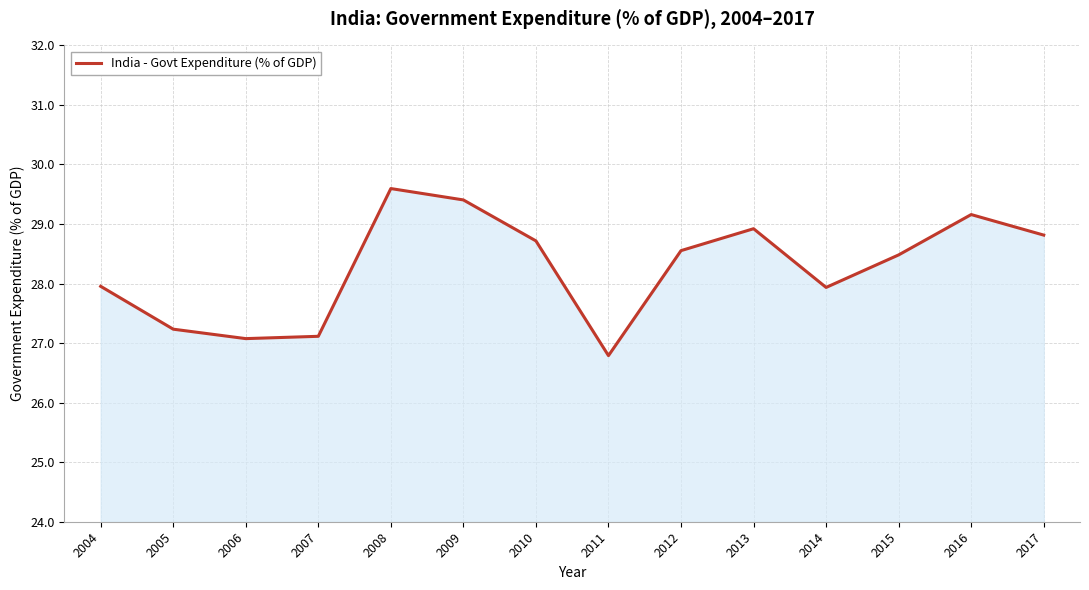

What is the sum of the values at 2017 and 2015?

57.3